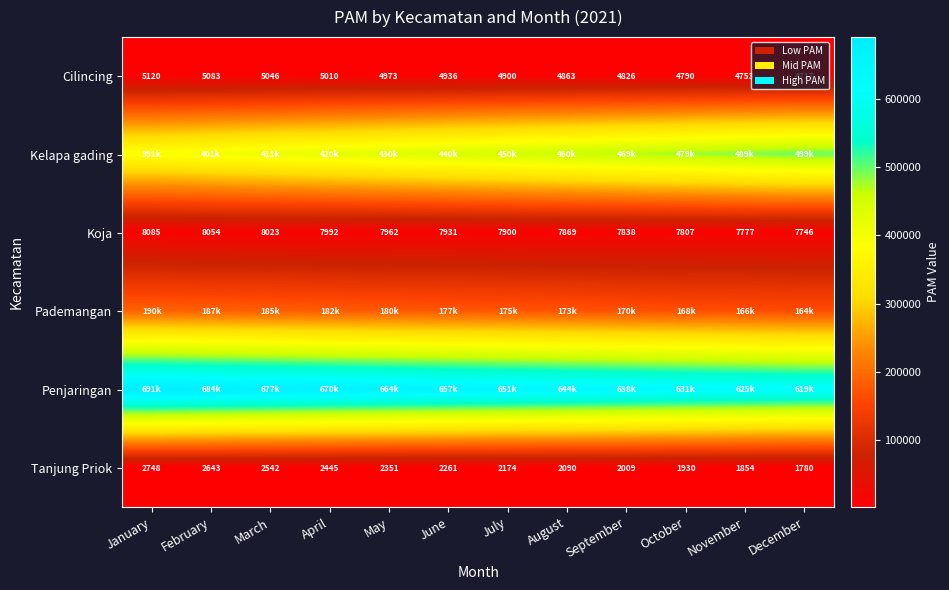

List the series in order of their peak value, highest first.

Penjaringan, Kelapa gading, Pademangan, Koja, Cilincing, Tanjung Priok